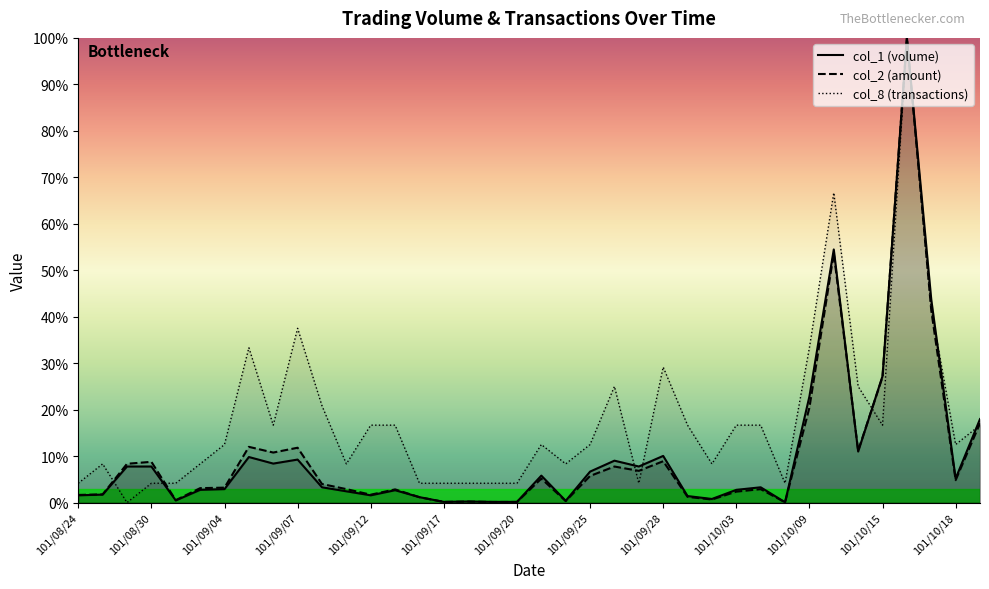

Reading left to right, what are all the values shown in this chart?

col_1: 101/08/24=1.6	101/08/27=1.7	101/08/29=7.8	101/08/30=7.8	101/08/31=0.5	101/09/03=2.7	101/09/04=2.9	101/09/05=9.8	101/09/06=8.4	101/09/07=9.3	101/09/10=3.3	101/09/11=2.4	101/09/12=1.6	101/09/13=2.7	101/09/14=1.2	101/09/17=0.2	101/09/18=0.2	101/09/19=0.2	101/09/20=0.2	101/09/21=5.8	101/09/24=0.4	101/09/25=6.7	101/09/26=9.0	101/09/27=7.8	101/09/28=10.0	101/10/01=1.4	101/10/02=0.8	101/10/03=2.7	101/10/04=3.3	101/10/08=0.1	101/10/09=22.8	101/10/11=54.5	101/10/12=11.0	101/10/15=27.2	101/10/16=100.0	101/10/17=43.7	101/10/18=5.2	101/10/19=18.0
col_2: 101/08/24=1.7	101/08/27=1.8	101/08/29=8.4	101/08/30=8.8	101/08/31=0.5	101/09/03=3.1	101/09/04=3.2	101/09/05=12.0	101/09/06=10.8	101/09/07=11.8	101/09/10=4.0	101/09/11=2.9	101/09/12=1.7	101/09/13=2.8	101/09/14=1.2	101/09/17=0.1	101/09/18=0.2	101/09/19=0.1	101/09/20=0.1	101/09/21=5.2	101/09/24=0.3	101/09/25=5.7	101/09/26=7.8	101/09/27=6.8	101/09/28=8.9	101/10/01=1.2	101/10/02=0.7	101/10/03=2.4	101/10/04=2.9	101/10/08=0.1	101/10/09=20.4	101/10/11=53.6	101/10/12=11.2	101/10/15=27.0	101/10/16=100.0	101/10/17=41.4	101/10/18=4.8	101/10/19=17.1
col_8: 101/08/24=4.2	101/08/27=8.3	101/08/29=0.0	101/08/30=4.2	101/08/31=4.2	101/09/03=8.3	101/09/04=12.5	101/09/05=33.3	101/09/06=16.7	101/09/07=37.5	101/09/10=20.8	101/09/11=8.3	101/09/12=16.7	101/09/13=16.7	101/09/14=4.2	101/09/17=4.2	101/09/18=4.2	101/09/19=4.2	101/09/20=4.2	101/09/21=12.5	101/09/24=8.3	101/09/25=12.5	101/09/26=25.0	101/09/27=4.2	101/09/28=29.2	101/10/01=16.7	101/10/02=8.3	101/10/03=16.7	101/10/04=16.7	101/10/08=4.2	101/10/09=33.3	101/10/11=66.7	101/10/12=25.0	101/10/15=16.7	101/10/16=100.0	101/10/17=41.7	101/10/18=12.5	101/10/19=16.7